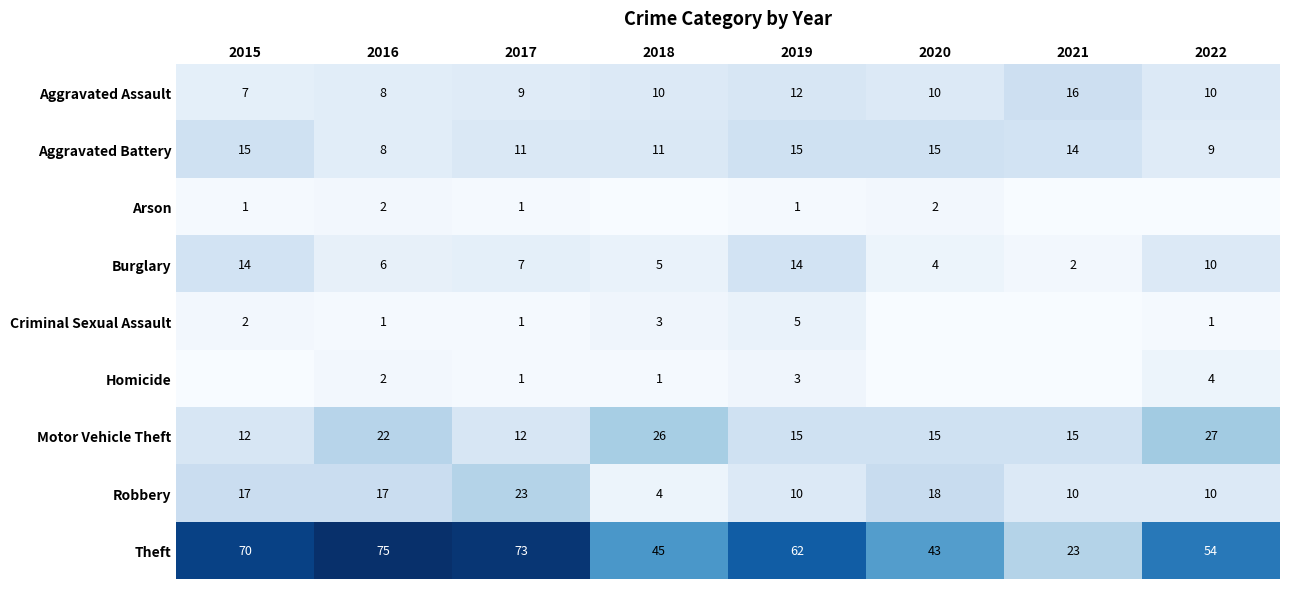

What is the difference between the maximum and second lowest values in the Aggravated Assault series?

8